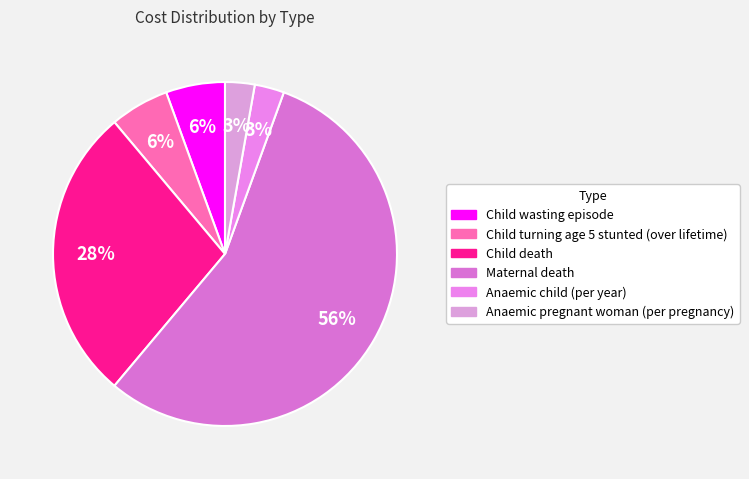

To the nearest percent, what portion does Child wasting episode represent?

6%